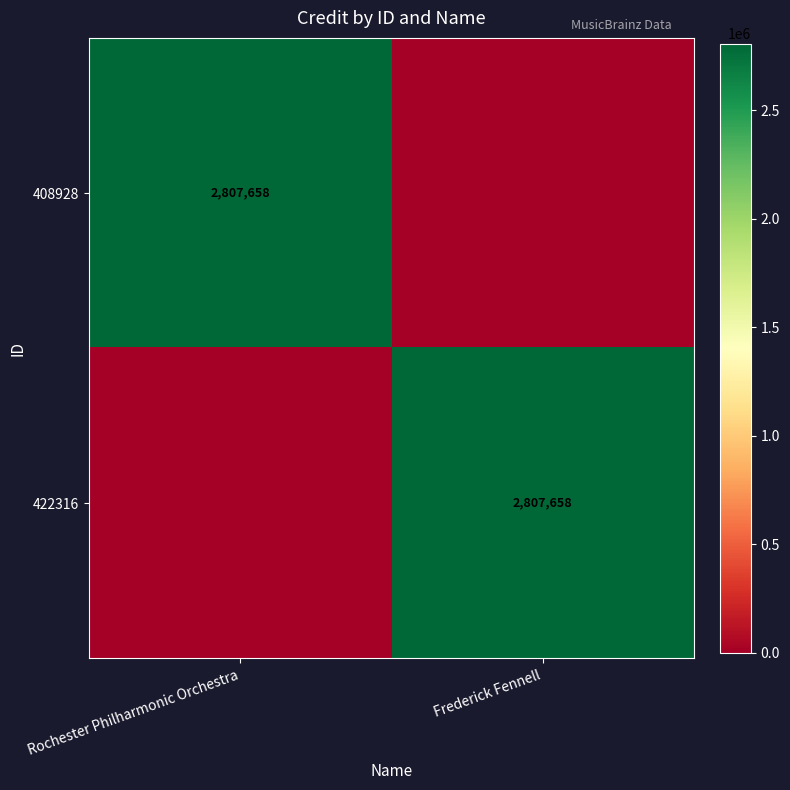

The value of 422316 at Frederick Fennell is 2807658. True or false?

True